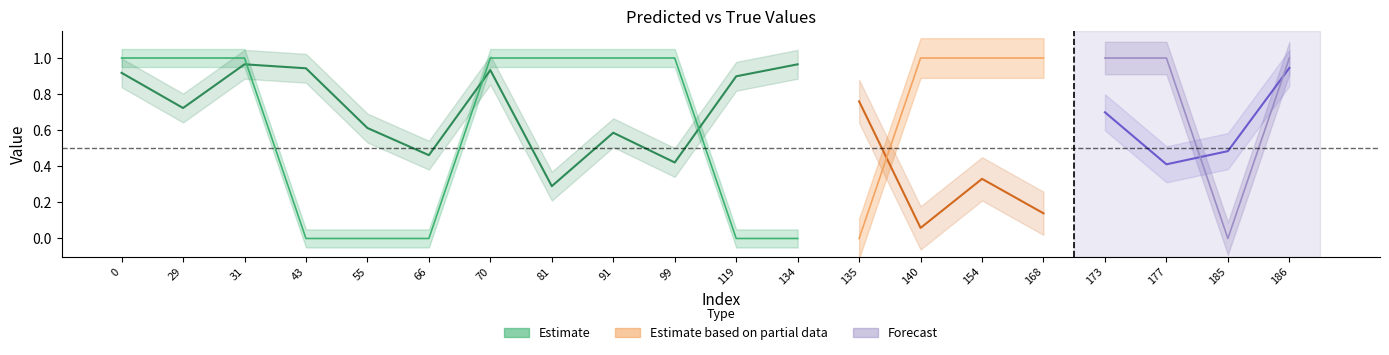

Reading right to left, extract all data points from this chart.

y_pred: 0.9	0.5	0.4	0.7	0.1	0.3	0.1	0.8	1.0	0.9	0.4	0.6	0.3	0.9	0.5	0.6	0.9	1.0	0.7	0.9
y_true: 1.0	0.0	1.0	1.0	1.0	1.0	1.0	0.0	0.0	0.0	1.0	1.0	1.0	1.0	0.0	0.0	0.0	1.0	1.0	1.0